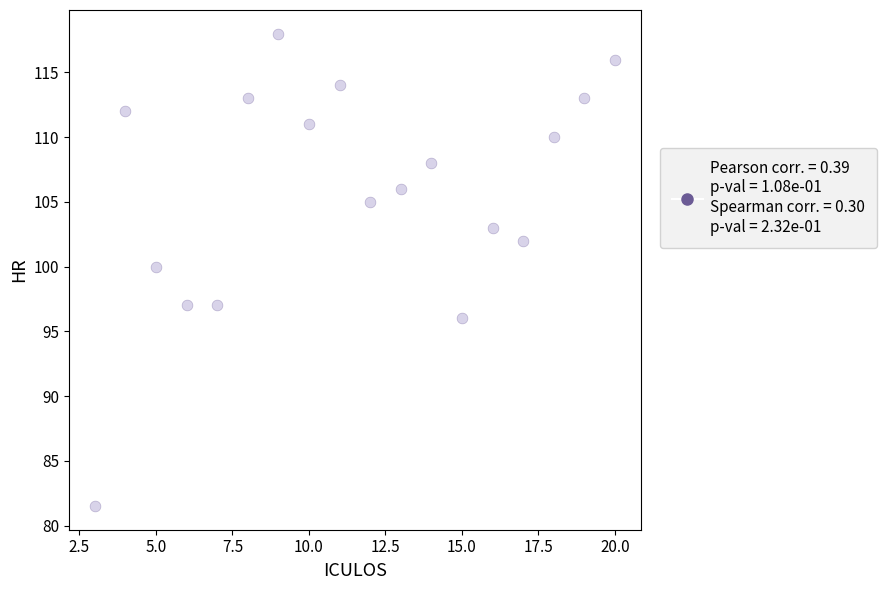

What Y value in the scatter plot is closest to 99?

100.0